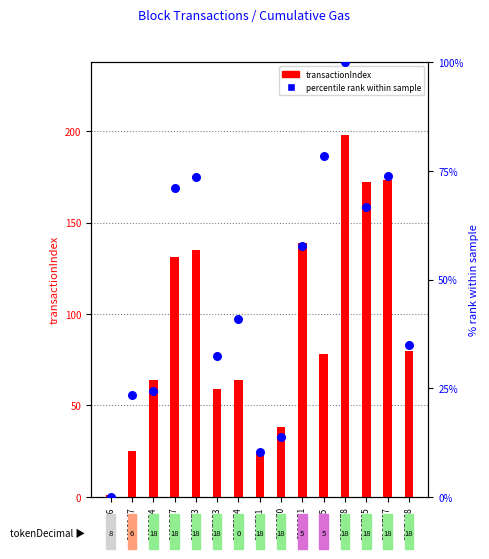

Which series has the largest Y range (max minus min)?

transactionIndex